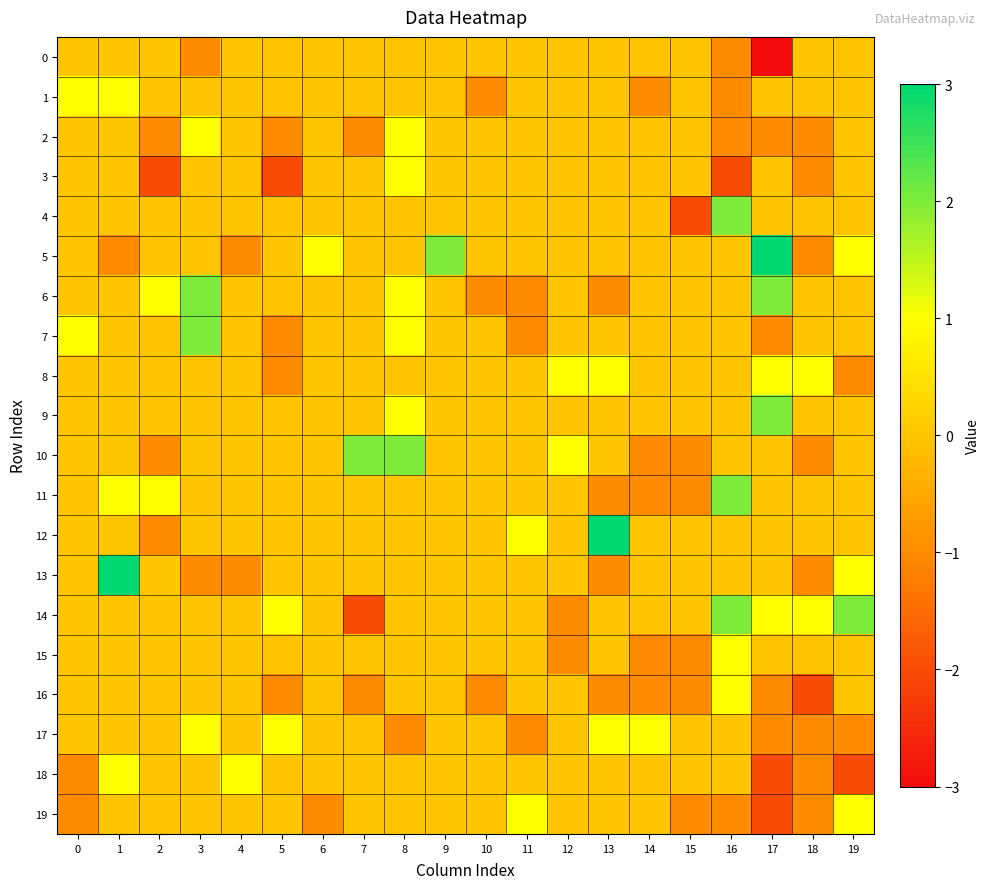

Rank the series at 4 from highest to lowest value.

18, 0, 1, 2, 3, 4, 6, 7, 8, 9, 10, 11, 12, 14, 15, 16, 17, 19, 5, 13